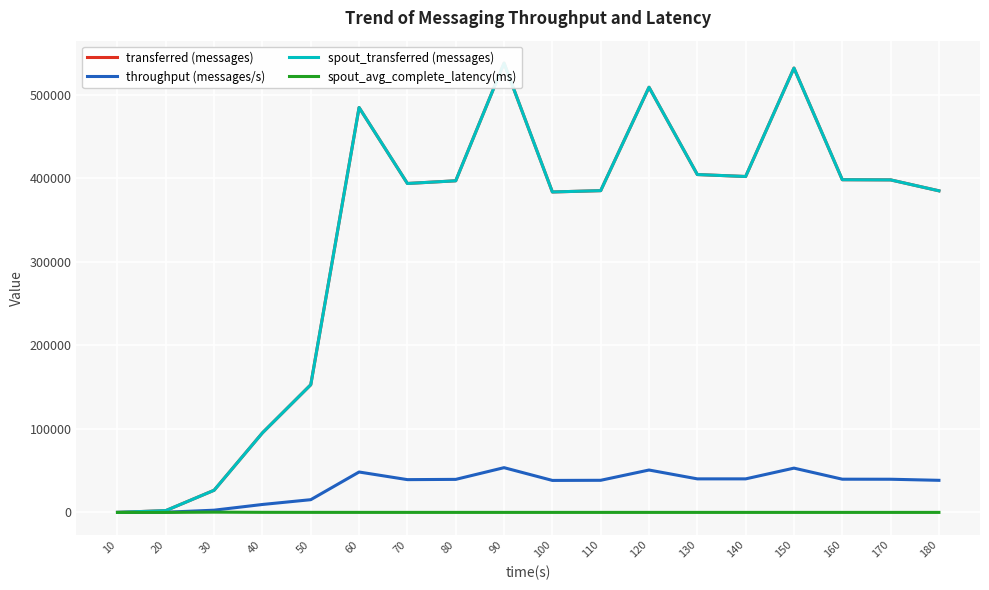

Rank the series by their maximum value, from highest to lowest.

transferred (messages), spout_transferred (messages), throughput (messages/s), spout_avg_complete_latency(ms)